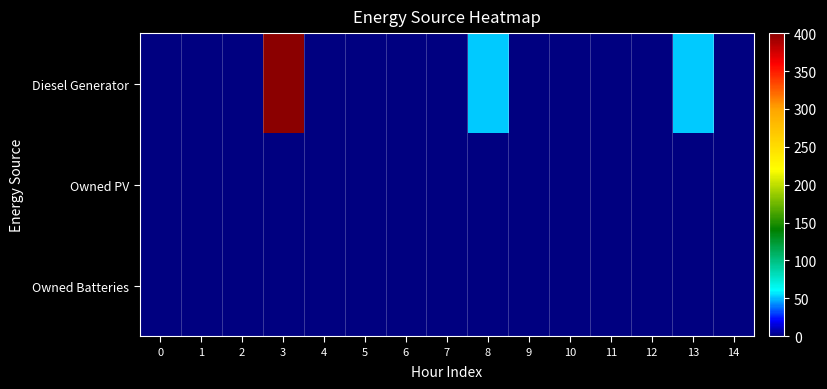

Reading left to right, list all the values displayed in this chart.

Diesel Generator: 0=0	1=0	2=0	3=400	4=0	5=0	6=0	7=0	8=52	9=0	10=0	11=0	12=0	13=52	14=0
Owned PV: 0=0	1=0	2=0	3=0	4=0	5=0	6=0	7=0	8=0	9=0	10=0	11=0	12=0	13=0	14=0
Owned Batteries: 0=0	1=0	2=0	3=0	4=0	5=0	6=0	7=0	8=0	9=0	10=0	11=0	12=0	13=0	14=0